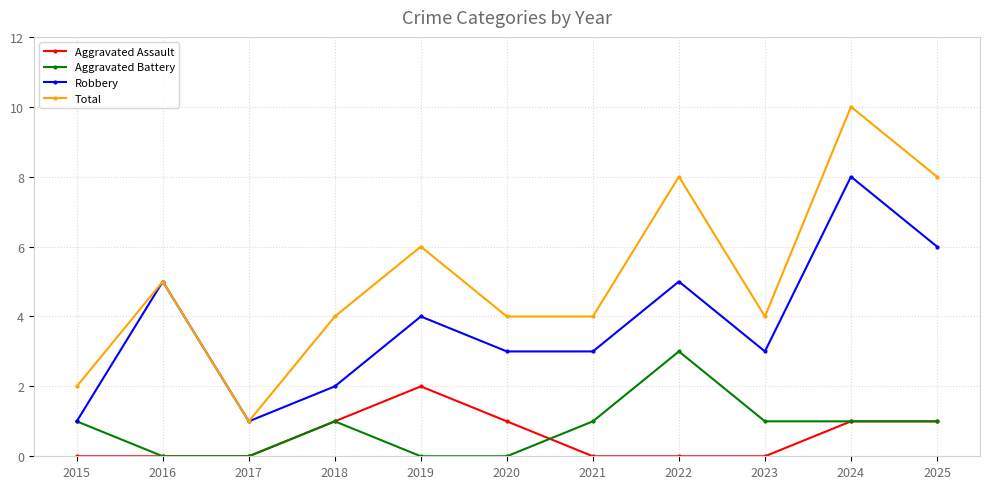

What is the value of the Total point at the 3rd from the left?

1